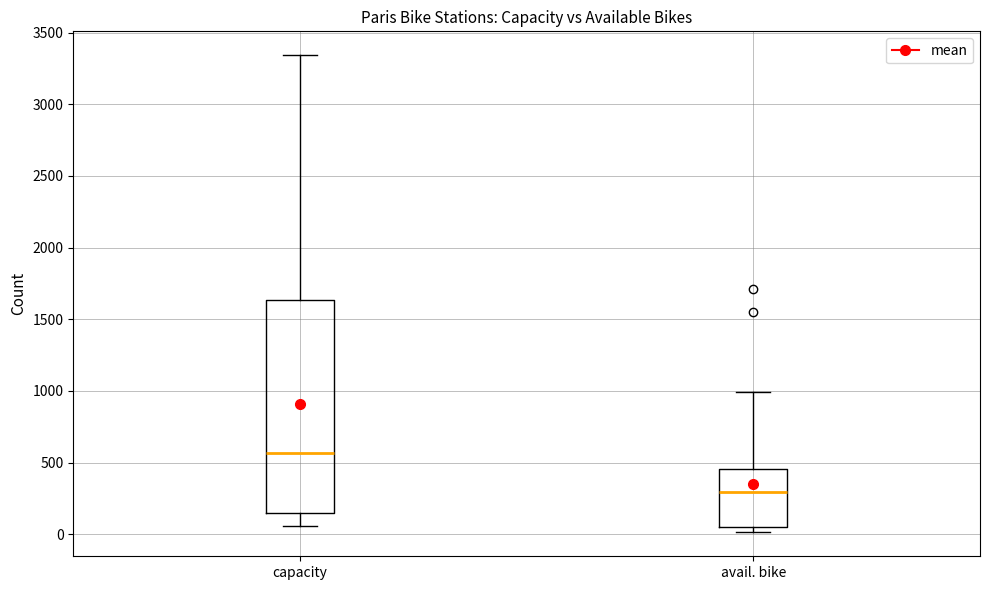

Reading left to right, read every box against the y-axis: the position of its median line, the range the box covers, and the ends of its whiskers. The values are not printed on the chart, so give them approximately, as read against the axis.

capacity: median 550, box 150 to 1650, whiskers 50 to 3350
avail. bike: median 300, box 50 to 450, whiskers 0 to 1000